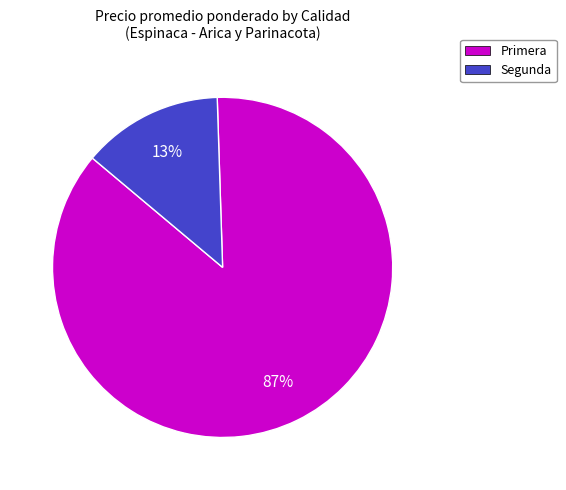

True or false: Segunda accounts for 13% of the total.

True